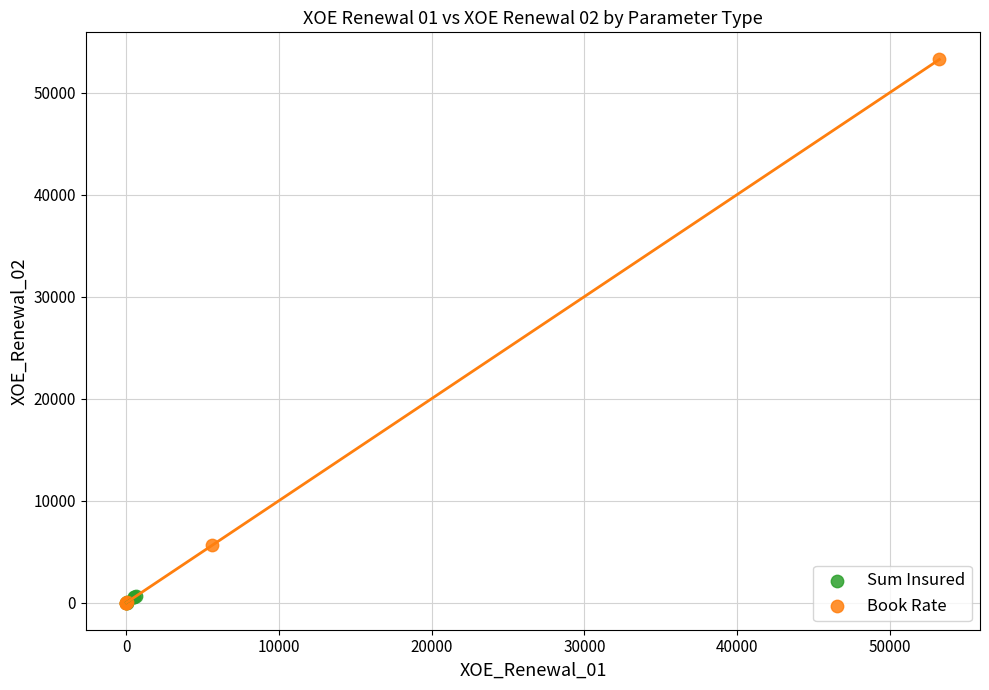

Which series contains the highest Y value?

Book Rate